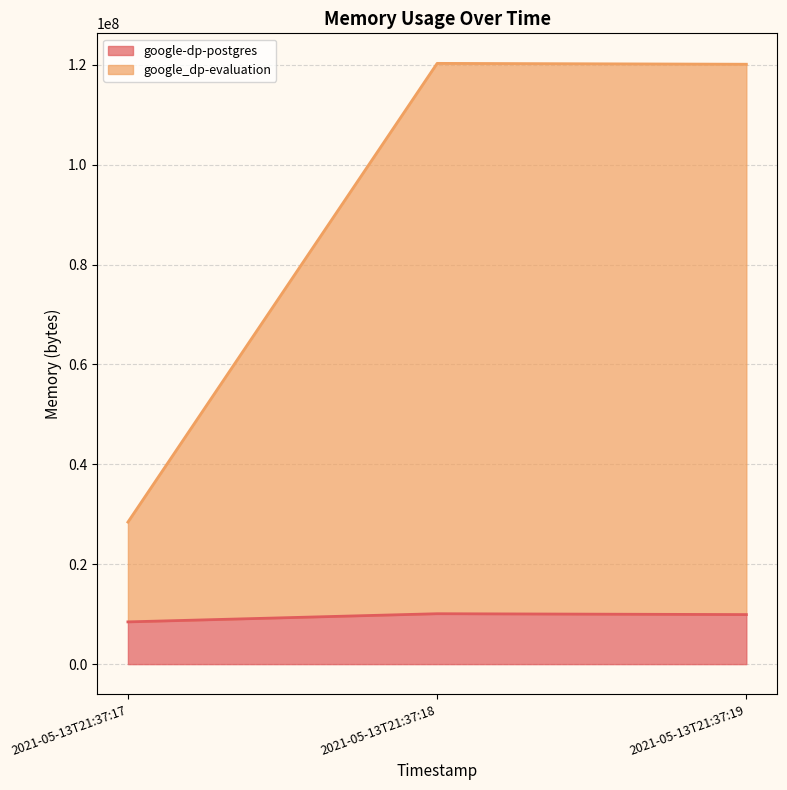

Reading left to right, transcribe all the data shown in this chart.

google-dp-postgres: 8458240	10092544	9920512
google_dp-evaluation: 28438528	120295424	120123392